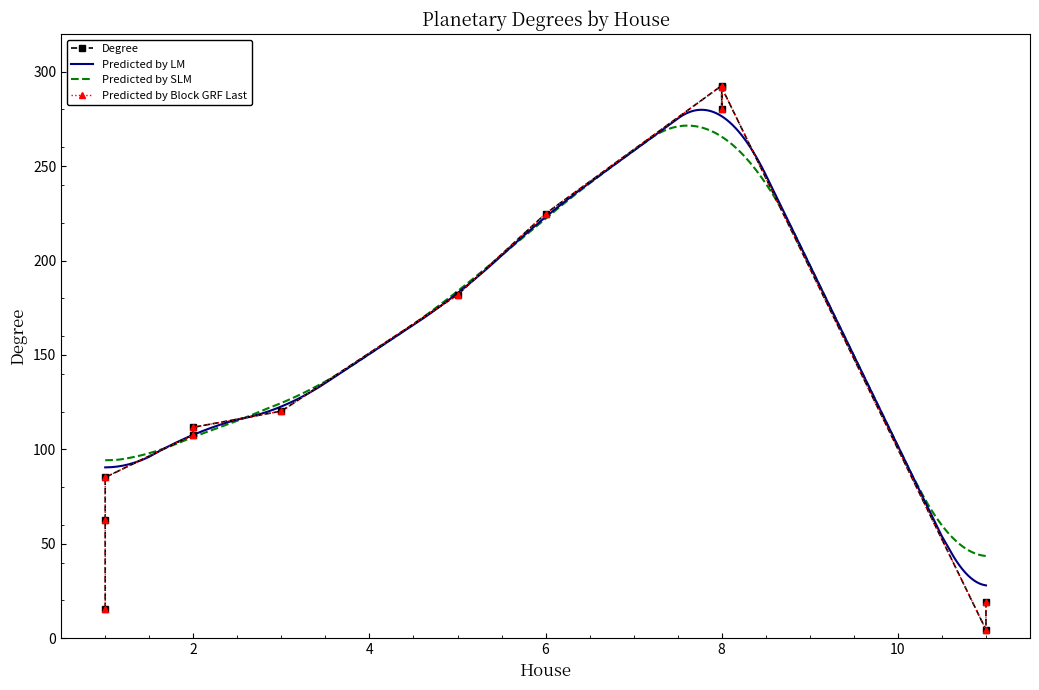

What is the maximum value for Predicted by SLM?

271.5